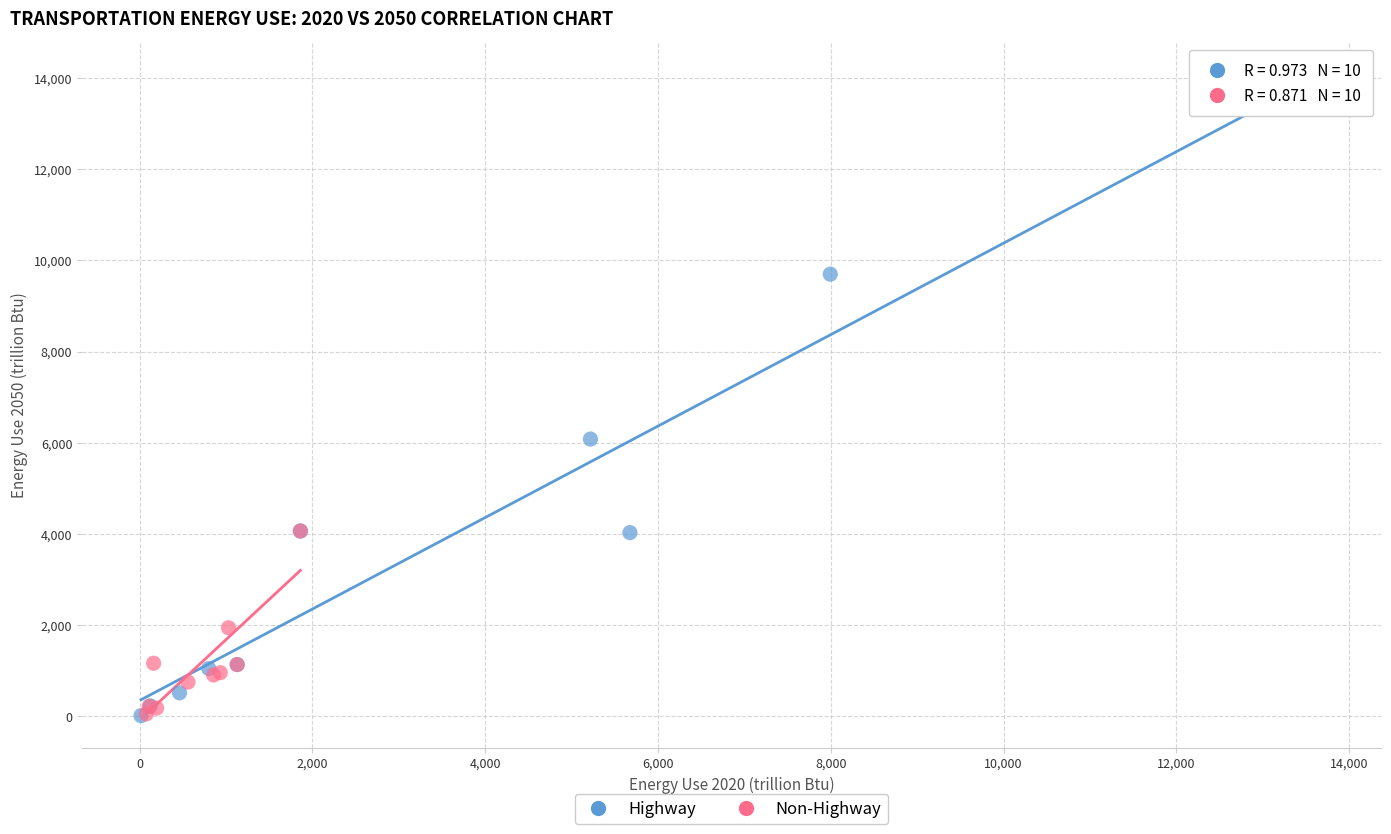

Which series has the widest spread of Y values?

Highway